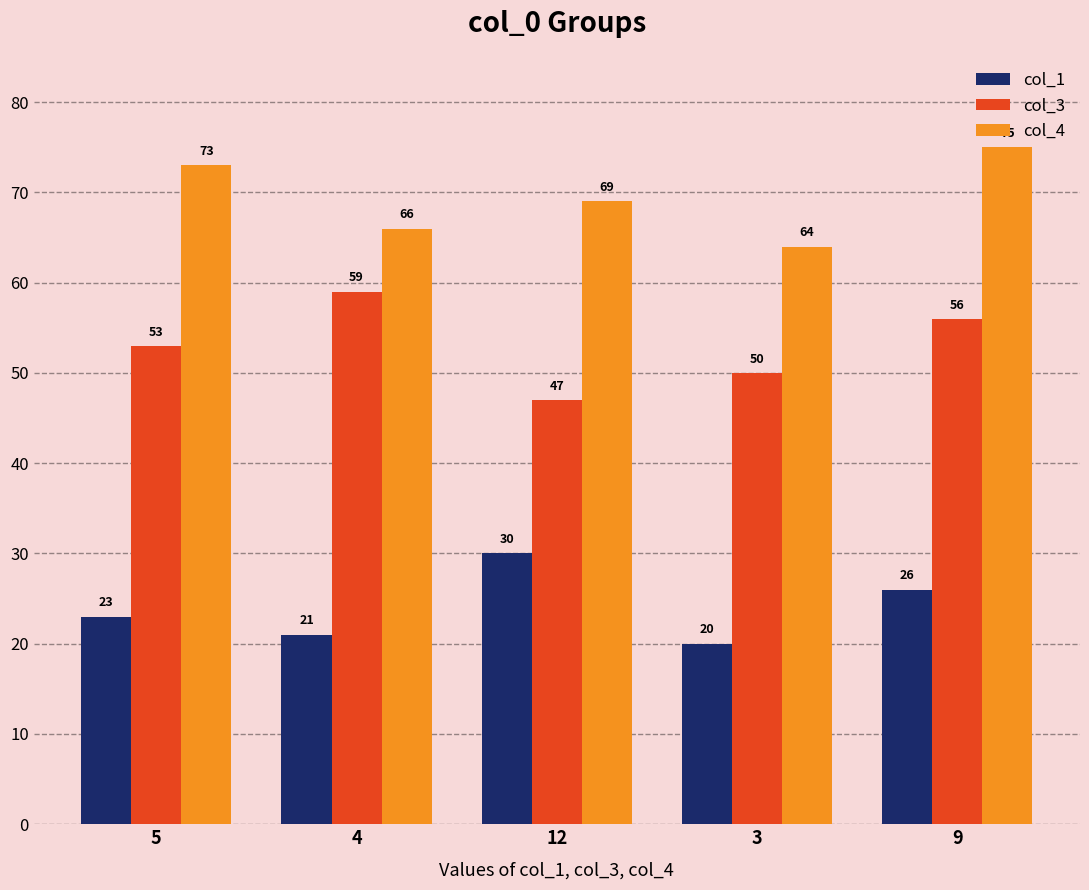

What is the approximate value of col_1 at 5, to the nearest 5?

25